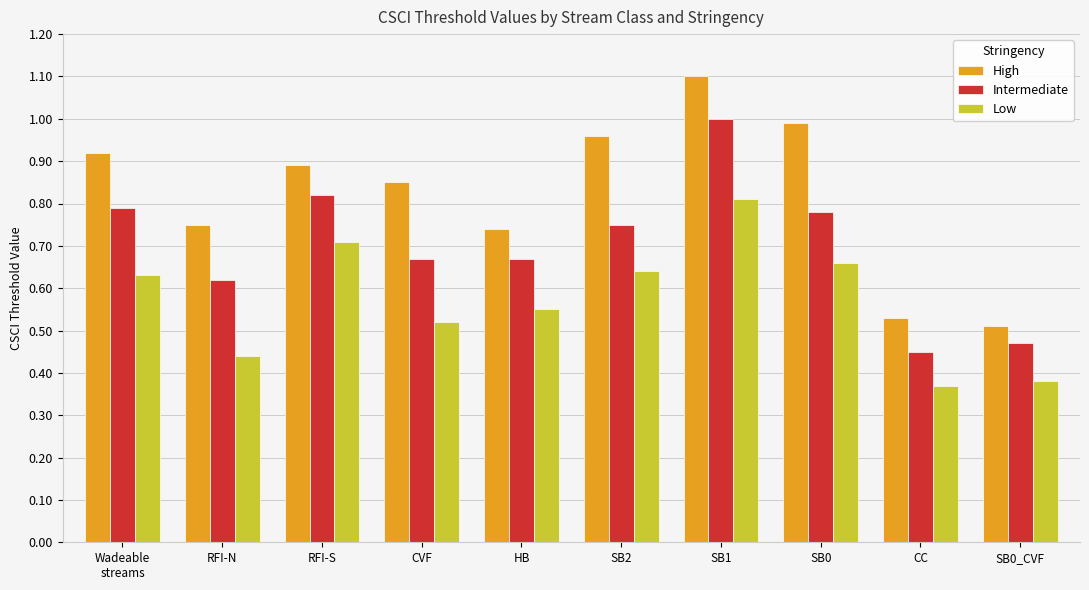

Count the Intermediate values in the range 0 to 1.

10